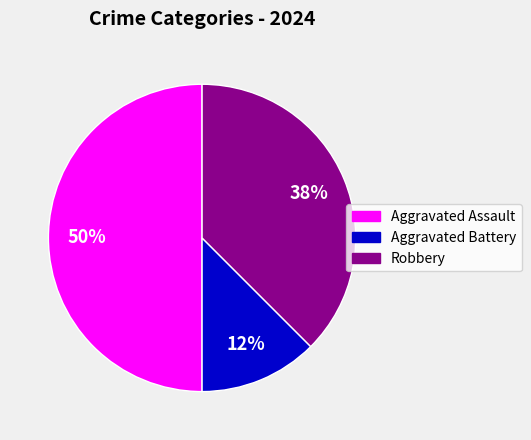

Does Robbery account for over 50% of the chart?

No